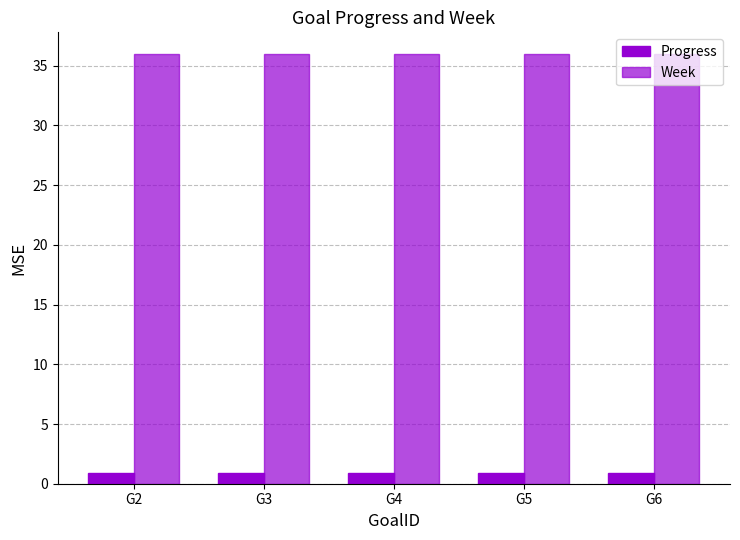

Which series has the largest total across all categories?

Week